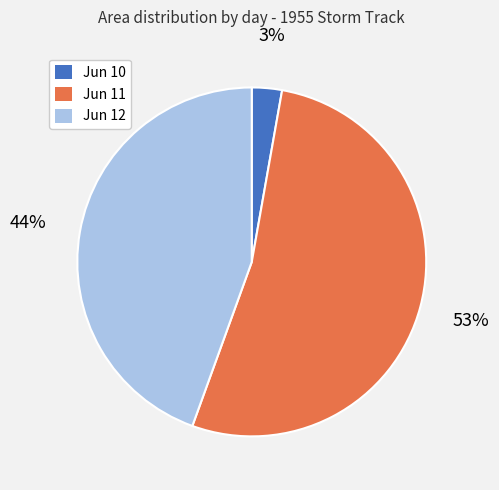

Combined, do Jun 11 and Jun 10 account for over 50%?

Yes